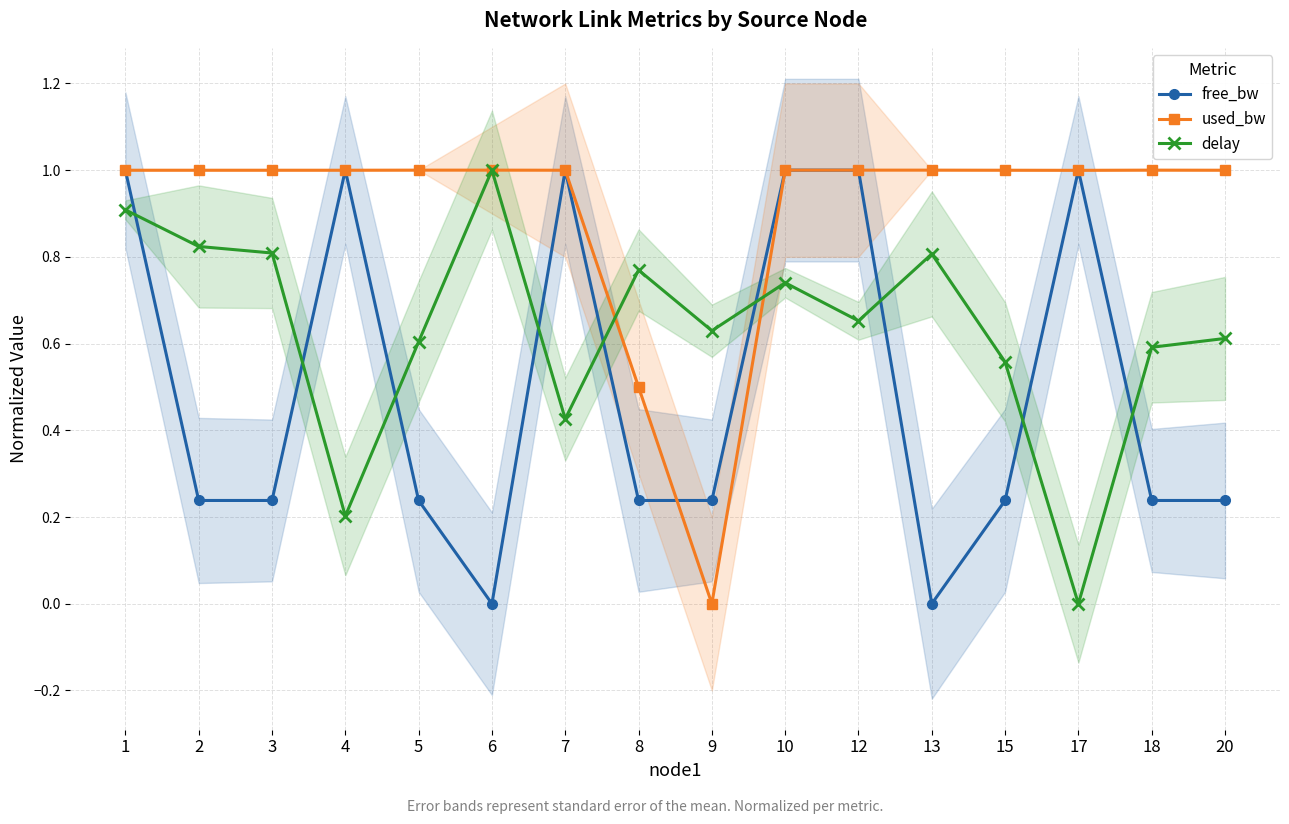

List the labels in order of used_bw value, smallest first.

9, 8, 17, 1, 2, 3, 4, 7, 15, 20, 5, 6, 10, 12, 13, 18